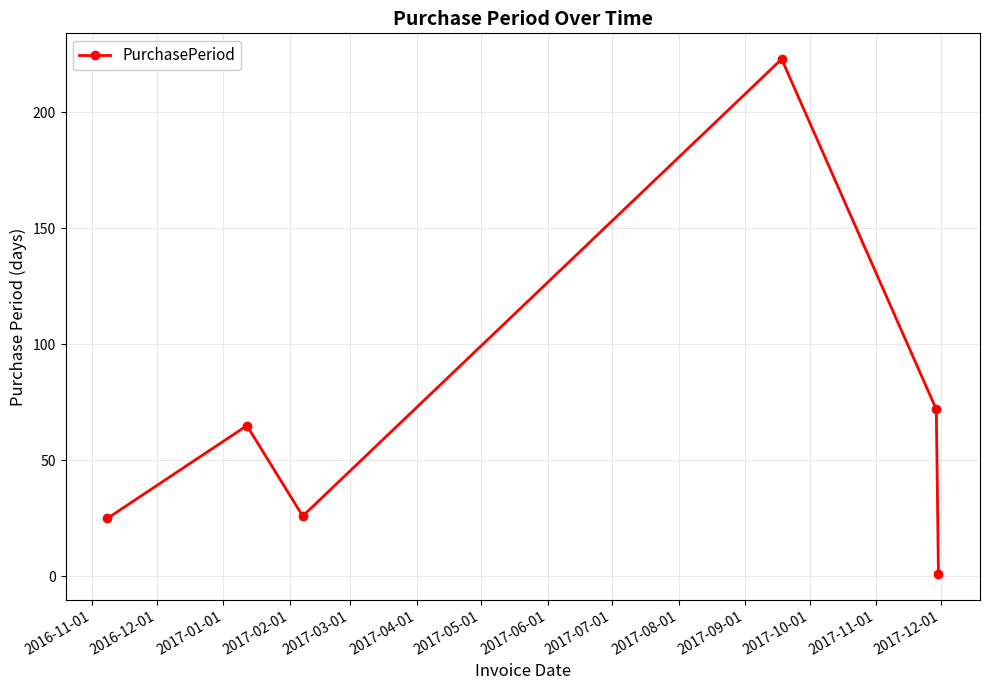

How many points are higher than both their immediate neighbors (excluding endpoints)?

2